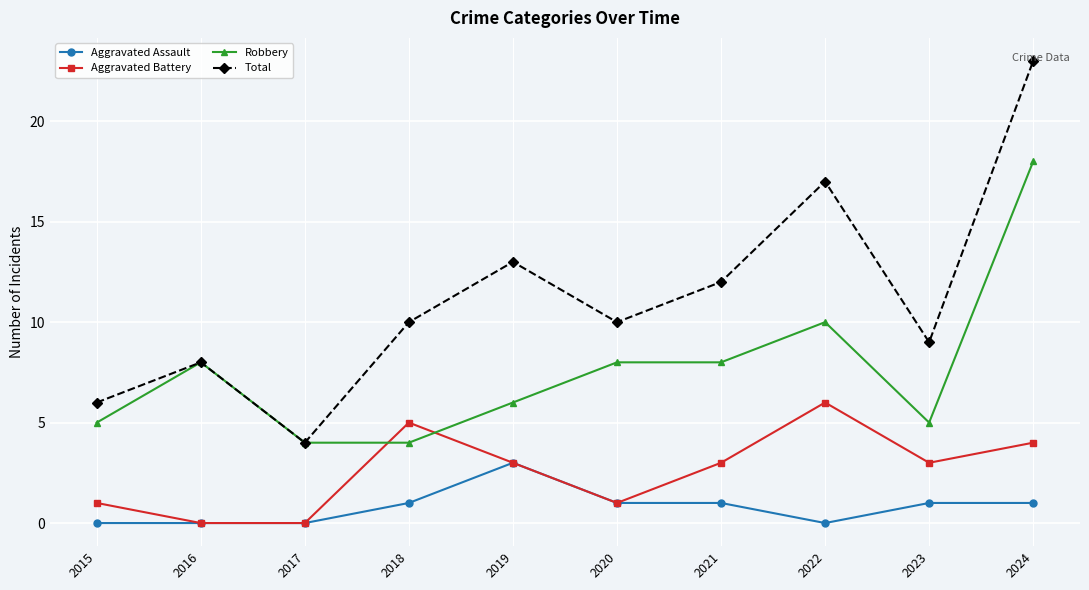

What are all the series names shown in the legend?

Aggravated Assault, Aggravated Battery, Robbery, Total